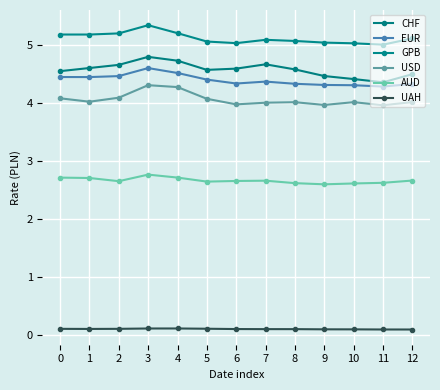

Does the chart have visible grid lines?

Yes